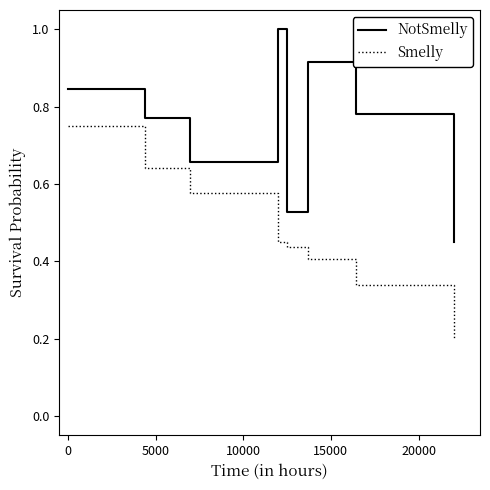

True or false: NotSmelly and Smelly cross at least once.

False